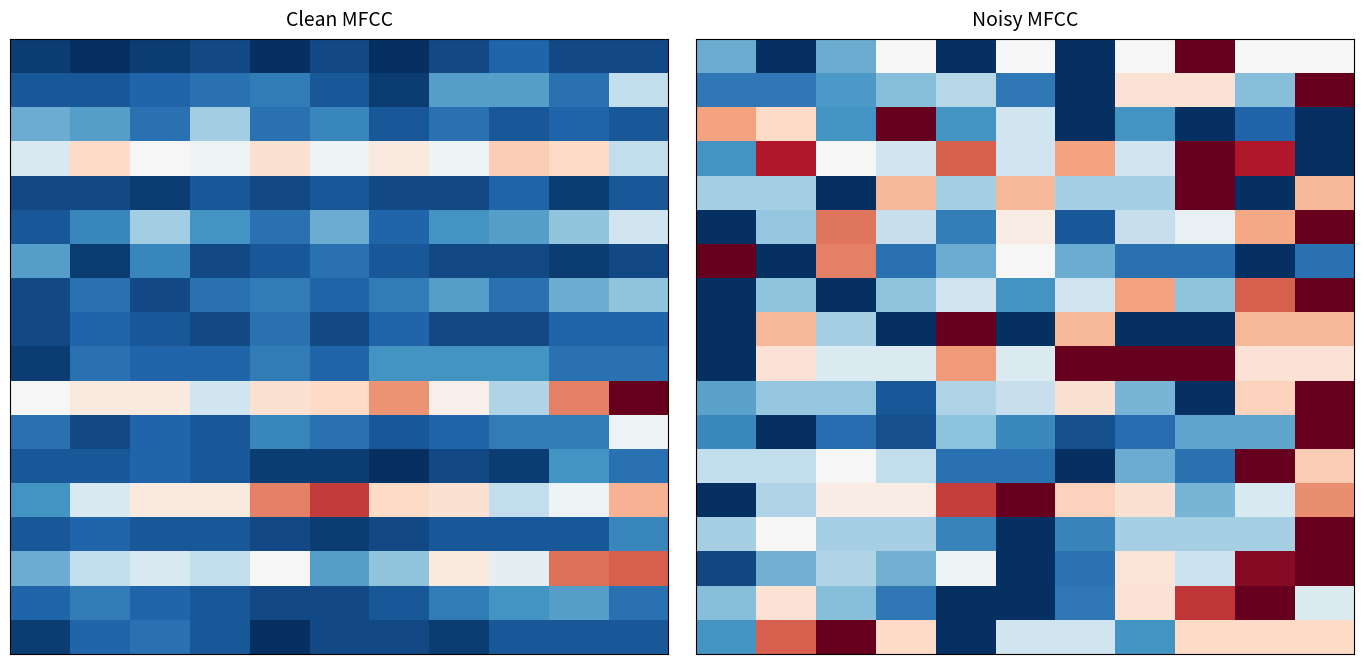

At how many categories does at least one series exceed 0?

11